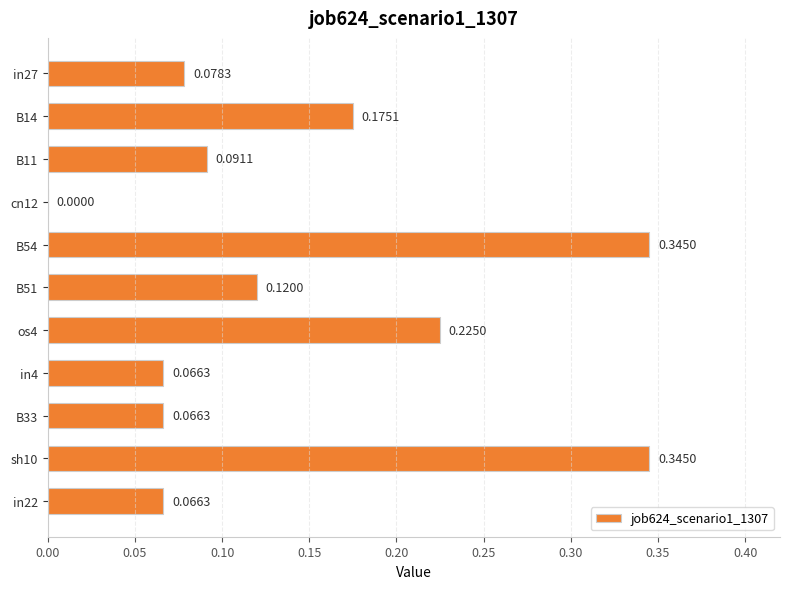

How many distinct data groups are displayed?

1